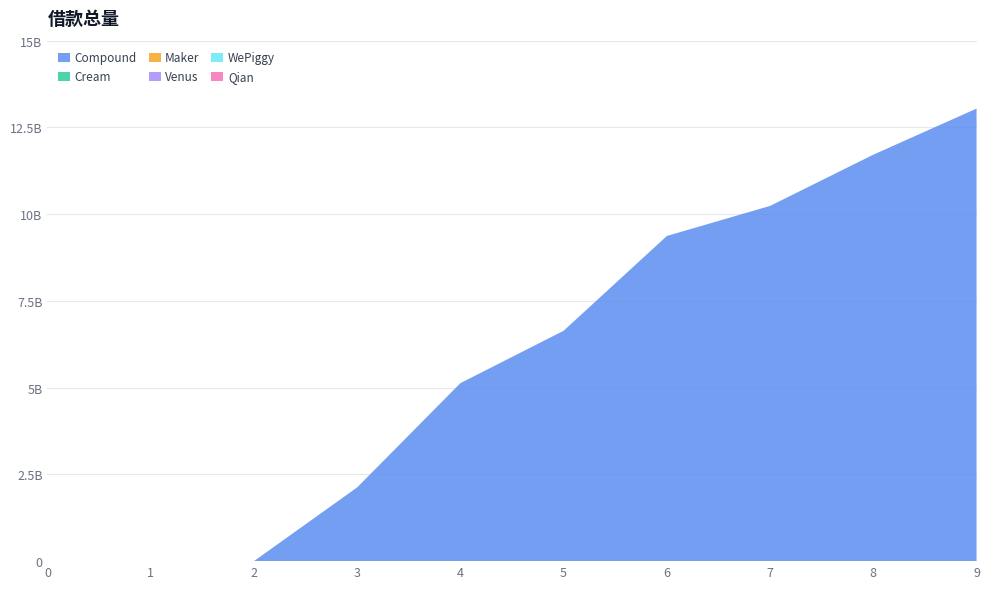

Reading left to right, list all the values displayed in this chart.

Compound: 0.0	0.0	0.0	2.1	5.1	6.6	9.4	10.2	11.7	13.0
Cream: 0.0	0.0	0.0	0.0	0.0	0.0	0.0	0.0	0.0	0.0
Maker: 0.0	0.0	0.0	0.0	0.0	0.0	0.0	0.0	0.0	0.0
Venus: 0.0	0.0	0.0	0.0	0.0	0.0	0.0	0.0	0.0	0.0
WePiggy: 0.0	0.0	0.0	0.0	0.0	0.0	0.0	0.0	0.0	0.0
Qian: 0.0	0.0	0.0	0.0	0.0	0.0	0.0	0.0	0.0	0.0